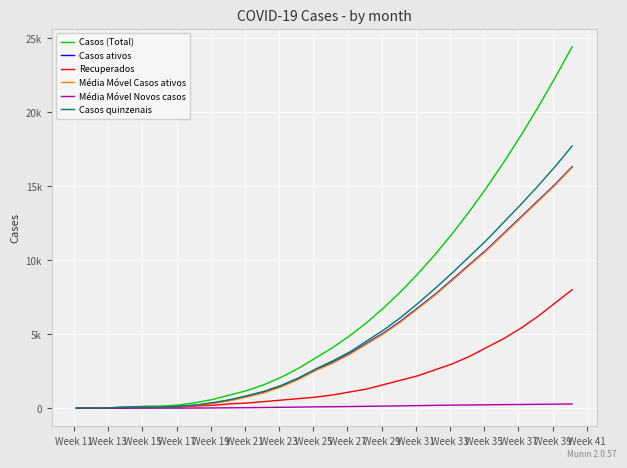

True or false: Média Móvel Casos ativos has more than 1 points higher than both neighbors.

False